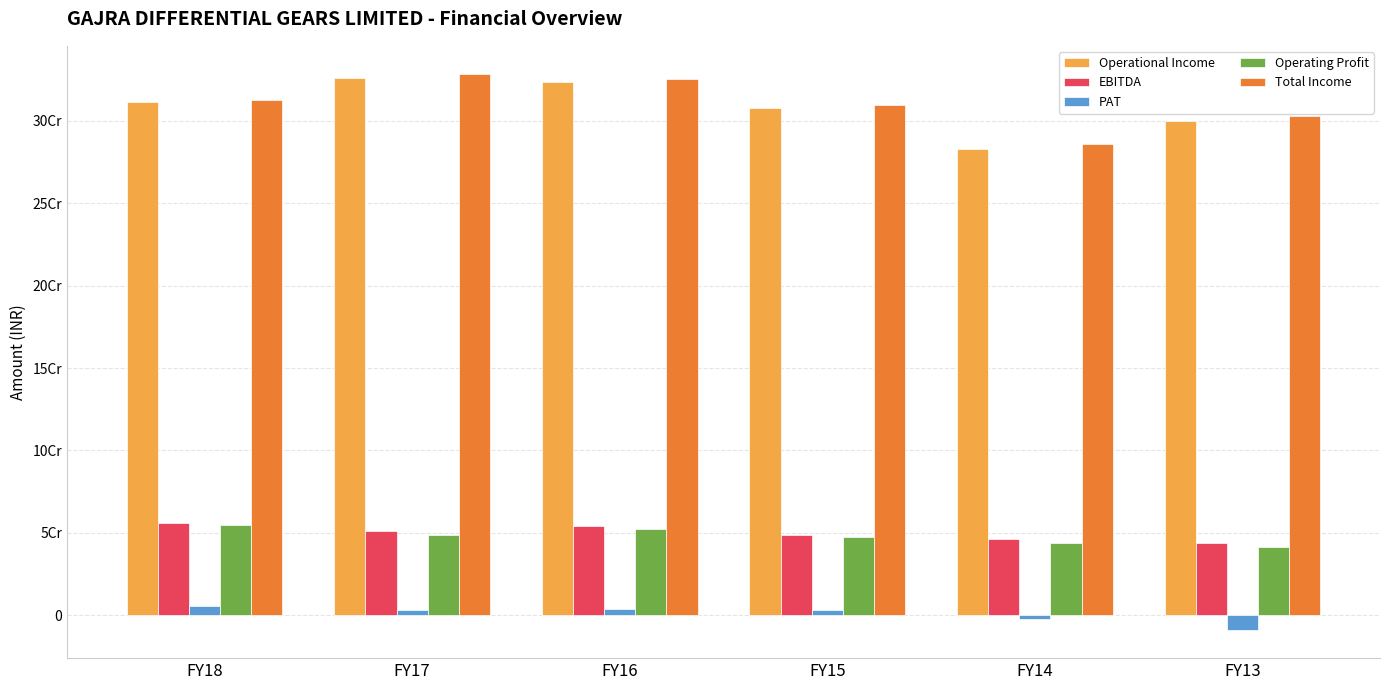

What are all the series names shown in the legend?

Operational Income, EBITDA, PAT, Operating Profit, Total Income